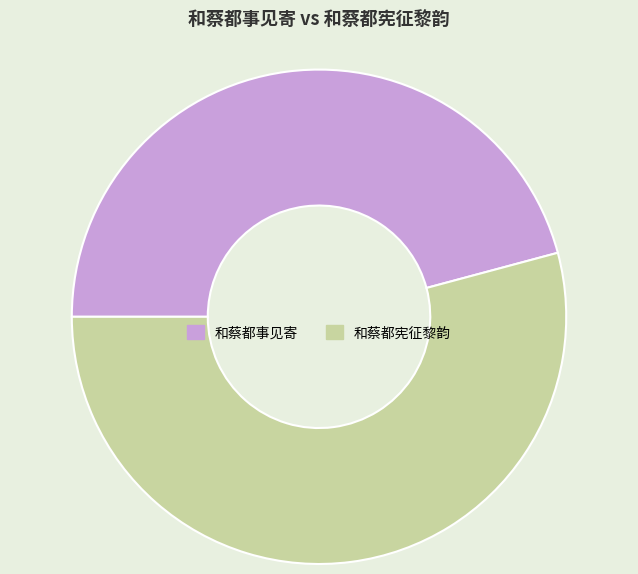

How many slices are in this pie chart?

2